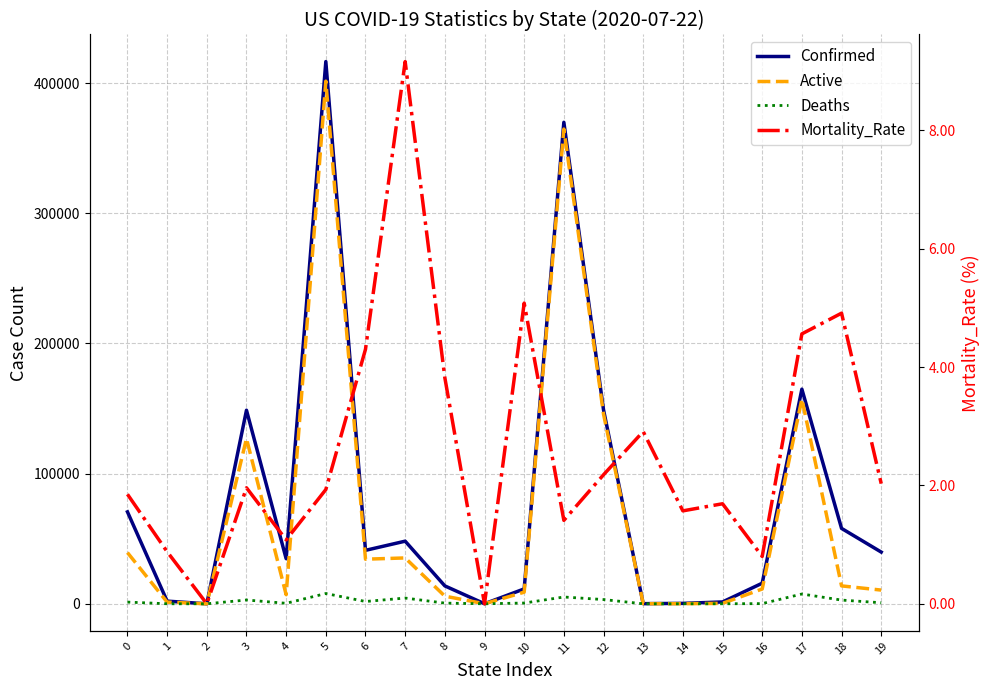

Which series changed the most between 8 and 10?

Active